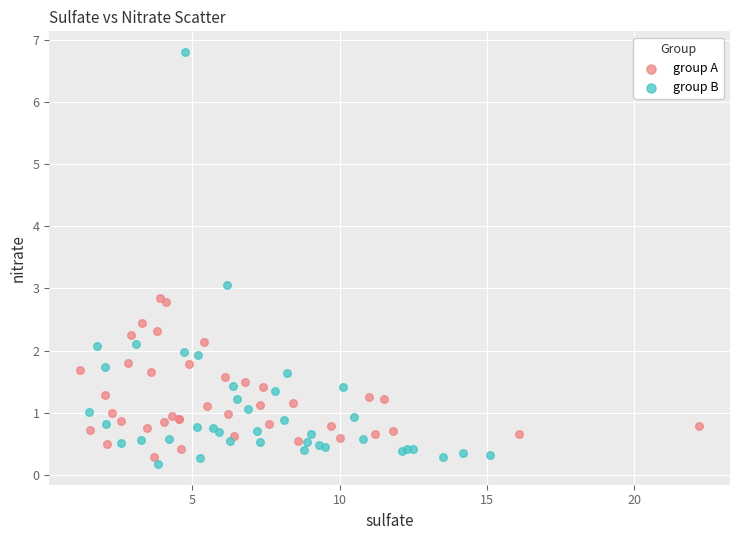

Which series has the widest spread of Y values?

group B